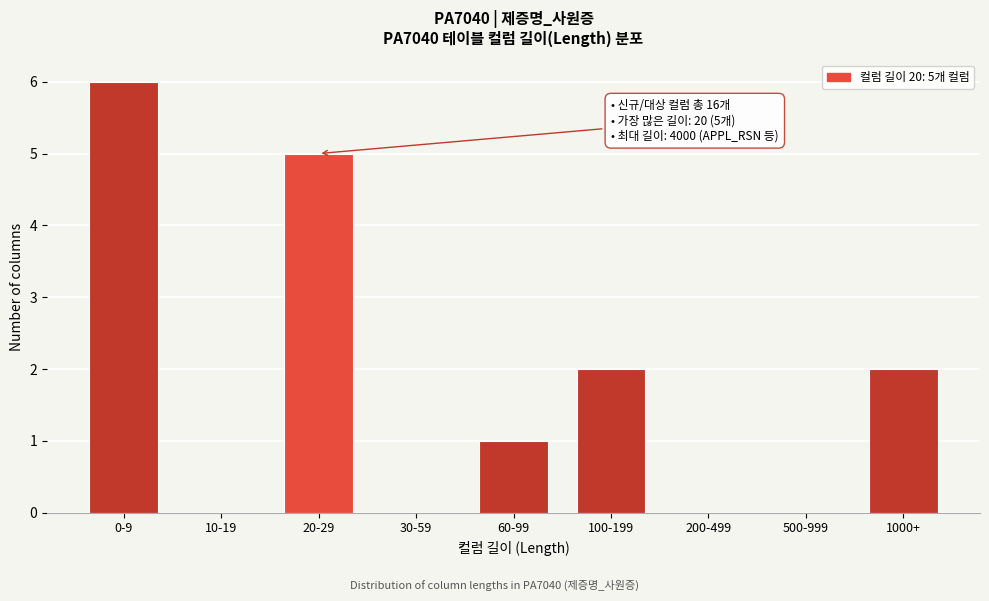

Reading left to right, transcribe all the data shown in this chart.

0-9=6	10-19=0	20-29=5	30-59=0	60-99=1	100-199=2	200-499=0	500-999=0	1000+=2